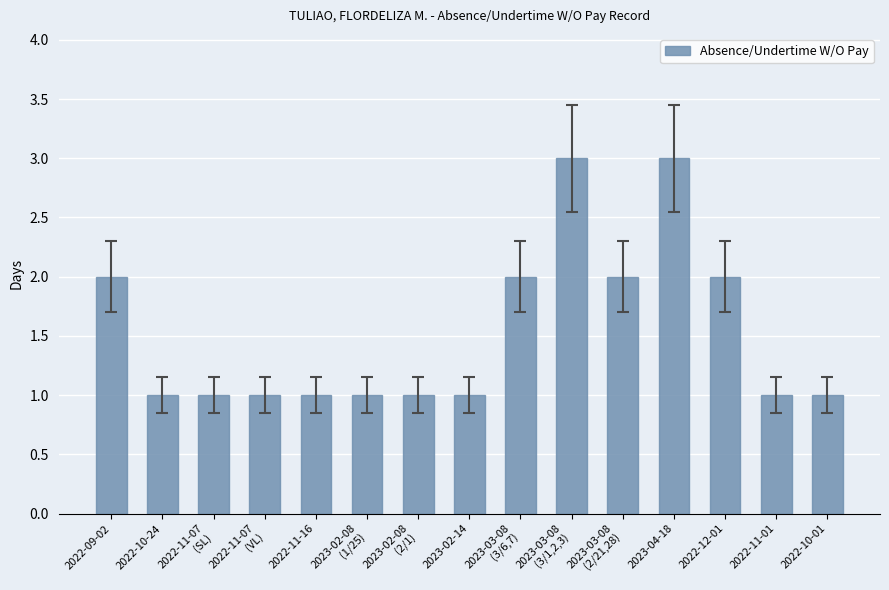

What is the sum of the values at 2023-03-08
(3/1,2,3) and 2022-11-01?

4